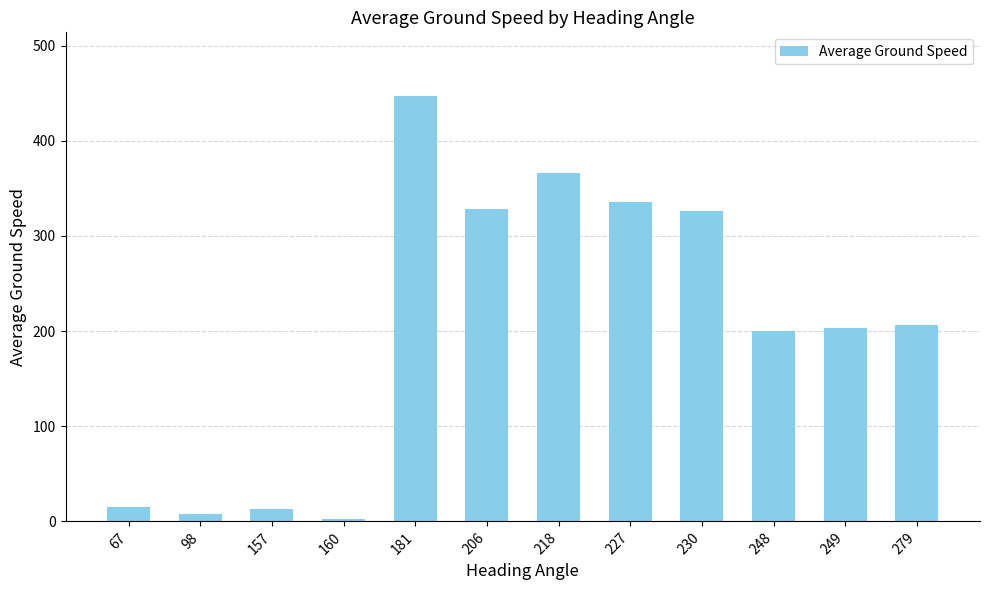

How many values are below 206?

6